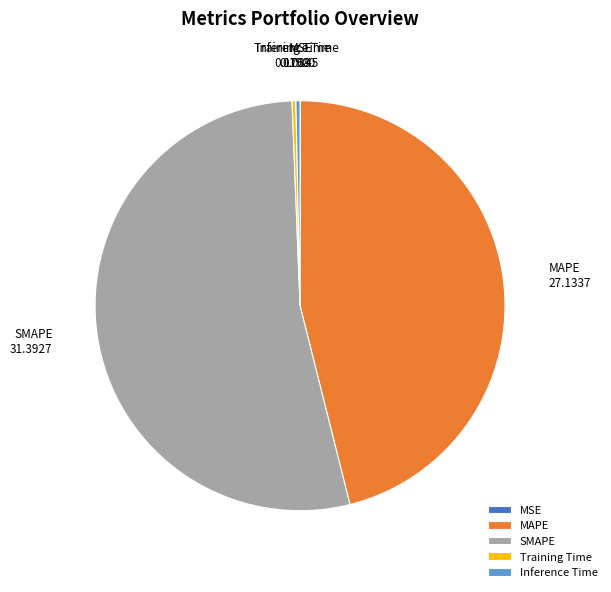

True or false: MAPE accounts for 46% of the total.

True